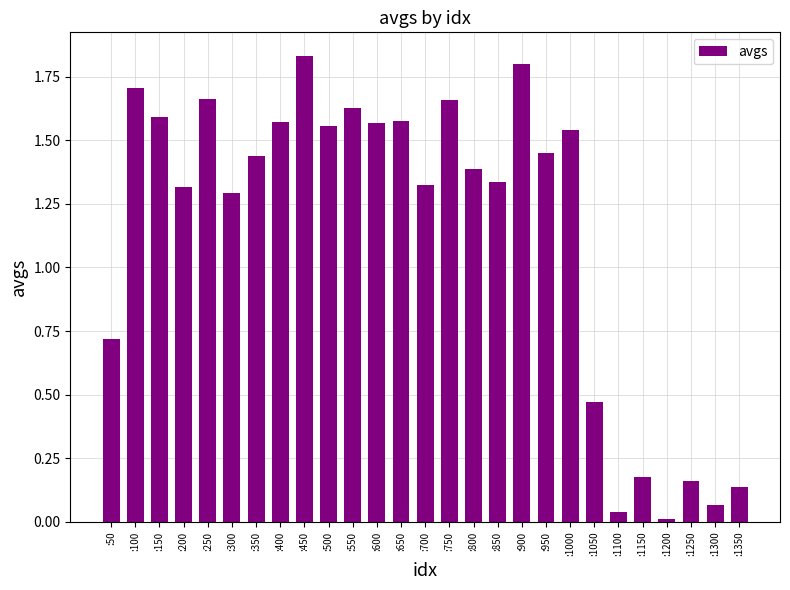

Between :1300 and :550, which is larger?

:550